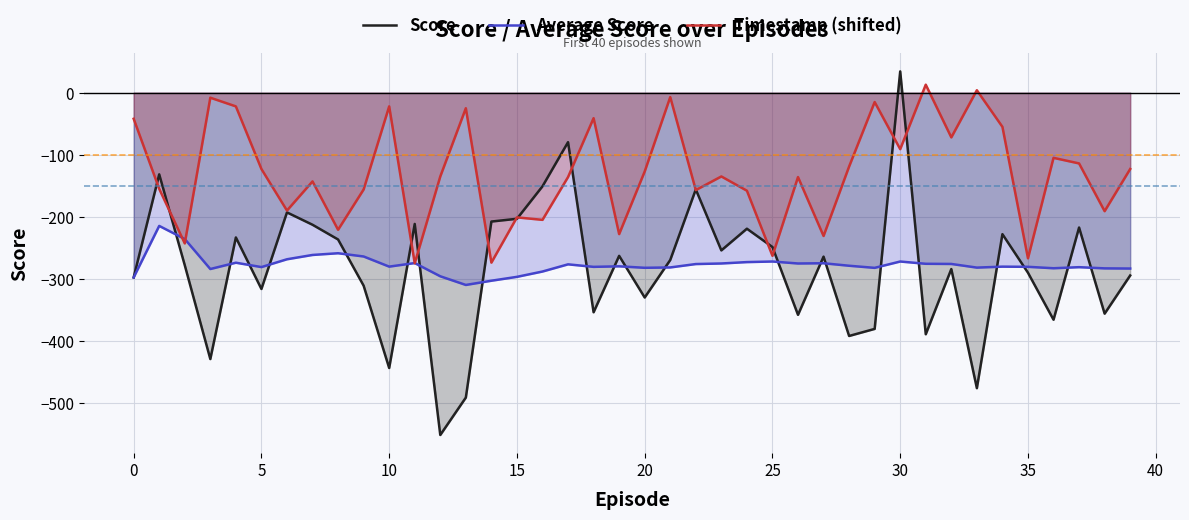

The value of Score at 18 is -354.1. True or false?

True